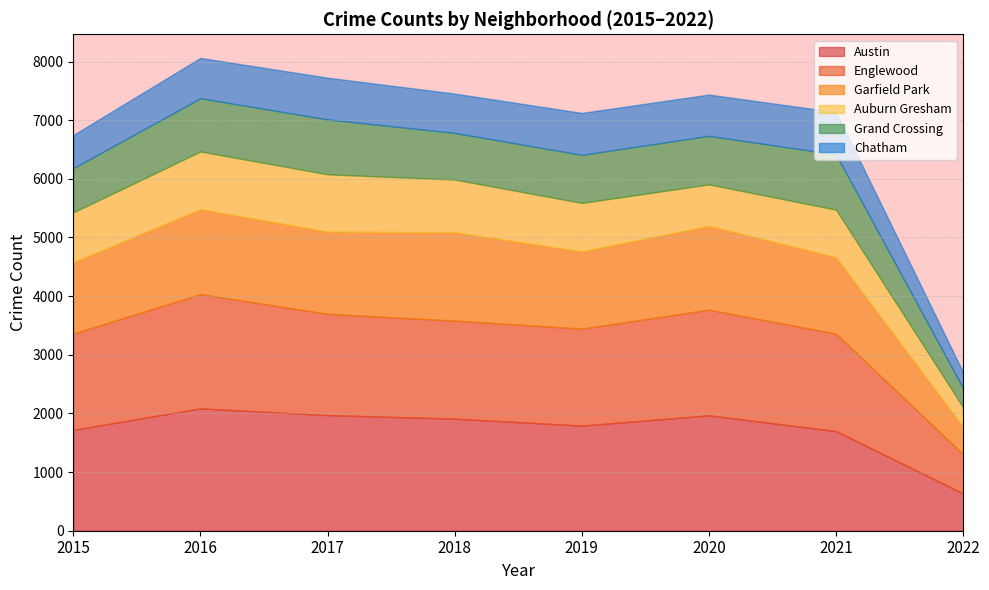

What is the difference between the Chatham values at 2016 and 2017?

24